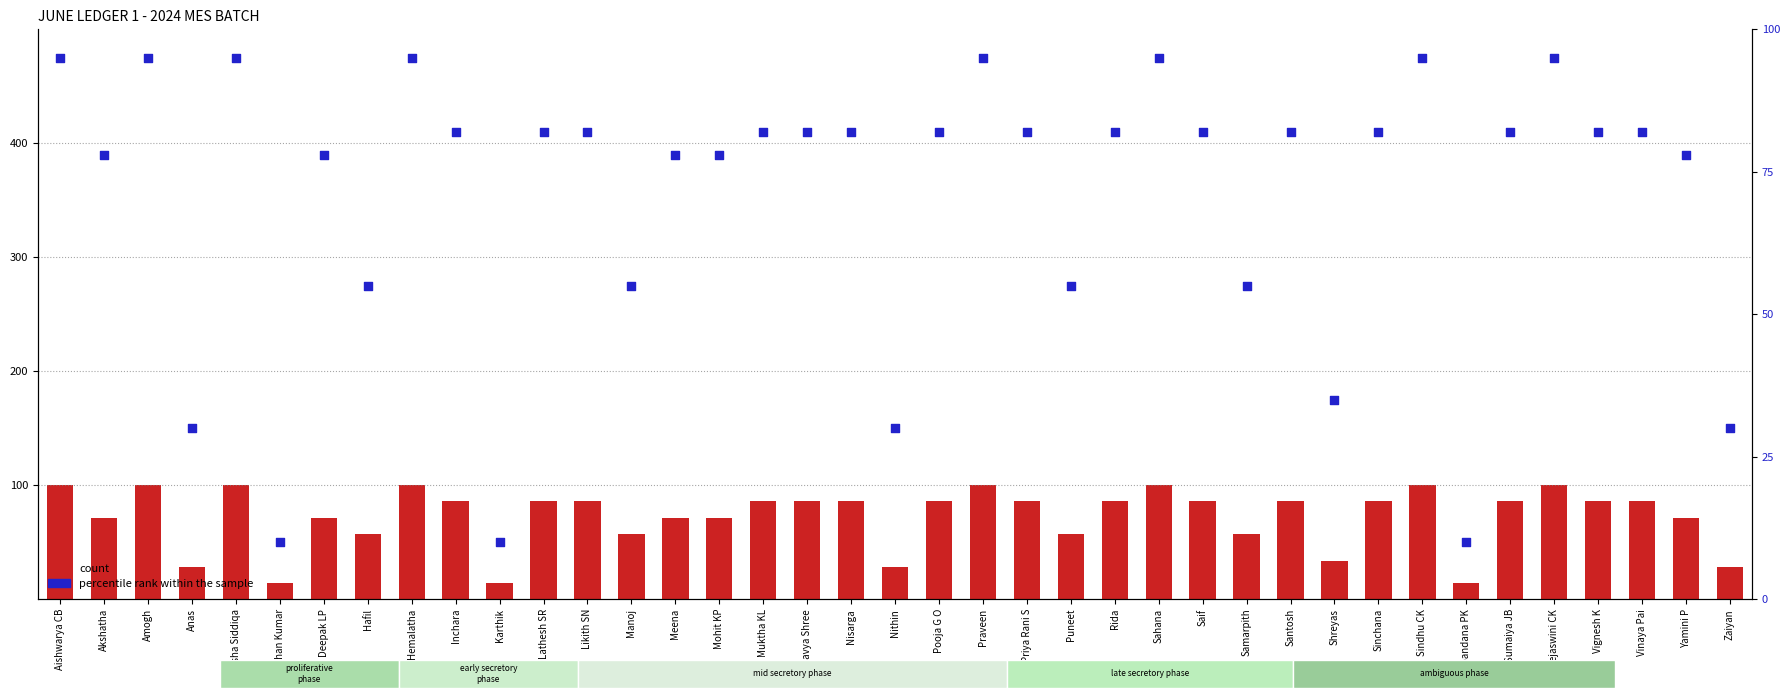

At which category is the sum across all series the highest?

Aishwarya CB